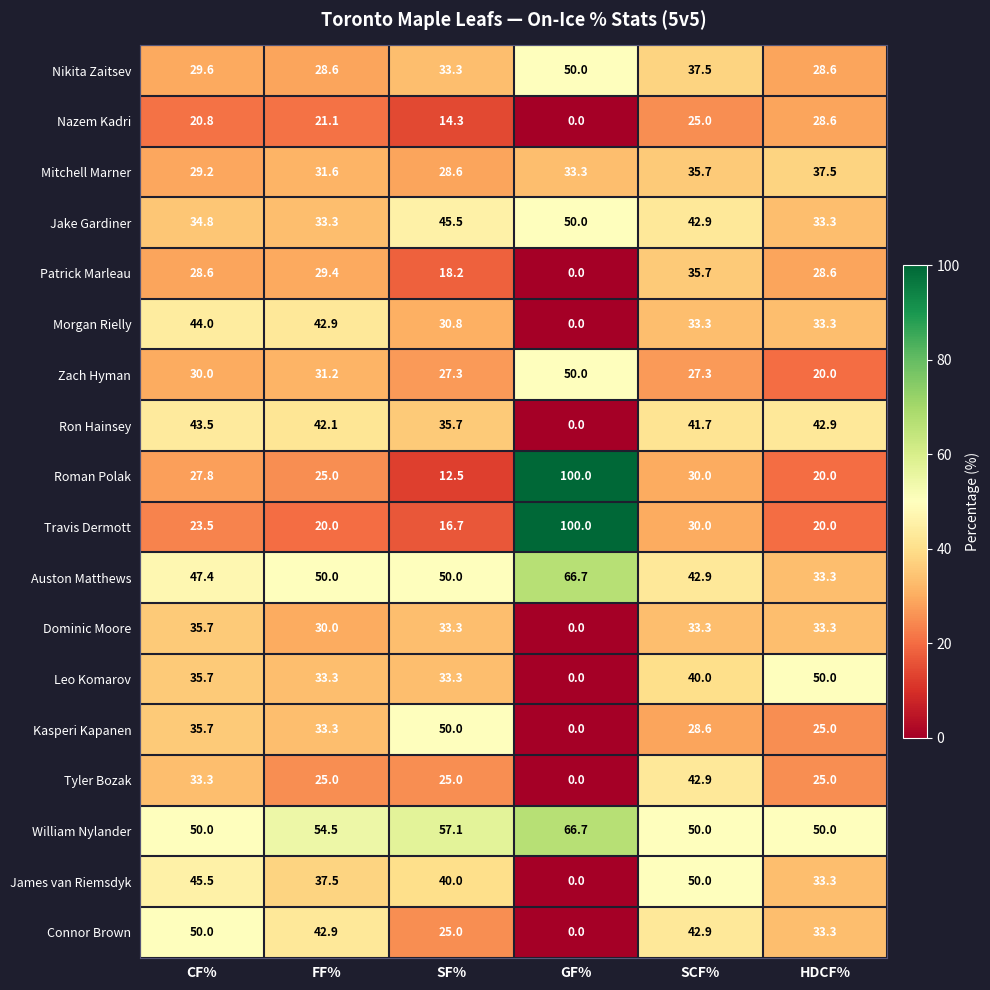

What is the approximate value of Kasperi Kapanen at CF%?

35.7